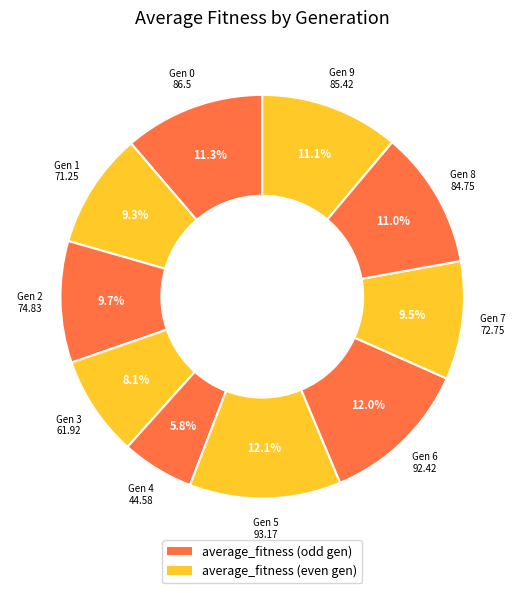

Is there any slice that represents more than half of the pie?

No